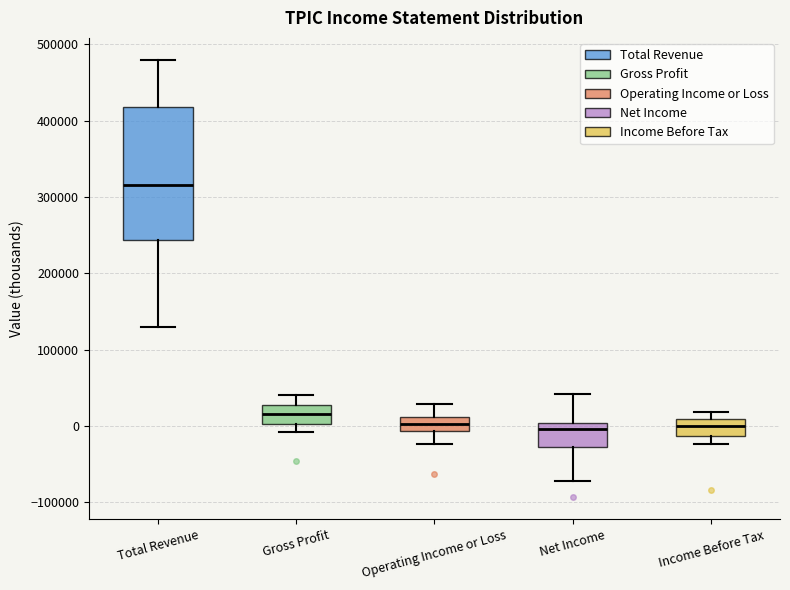

Reading left to right, transcribe this box plot: for each box, give where its median line is, the range the box spans, and where its two whiskers end, as read against the y-axis. The values are not printed on the chart, so give them approximately, as read against the axis.

Total Revenue: median 320000, box 240000 to 420000, whiskers 130000 to 480000
Gross Profit: median 20000, box 0 to 30000, whiskers -10000 to 40000
Operating Income or Loss: median 0, box -10000 to 10000, whiskers -20000 to 30000
Net Income: median 0 (just below the box's upper edge), box -30000 to 0, whiskers -70000 to 40000
Income Before Tax: median 0, box -10000 to 10000, whiskers -20000 to 20000